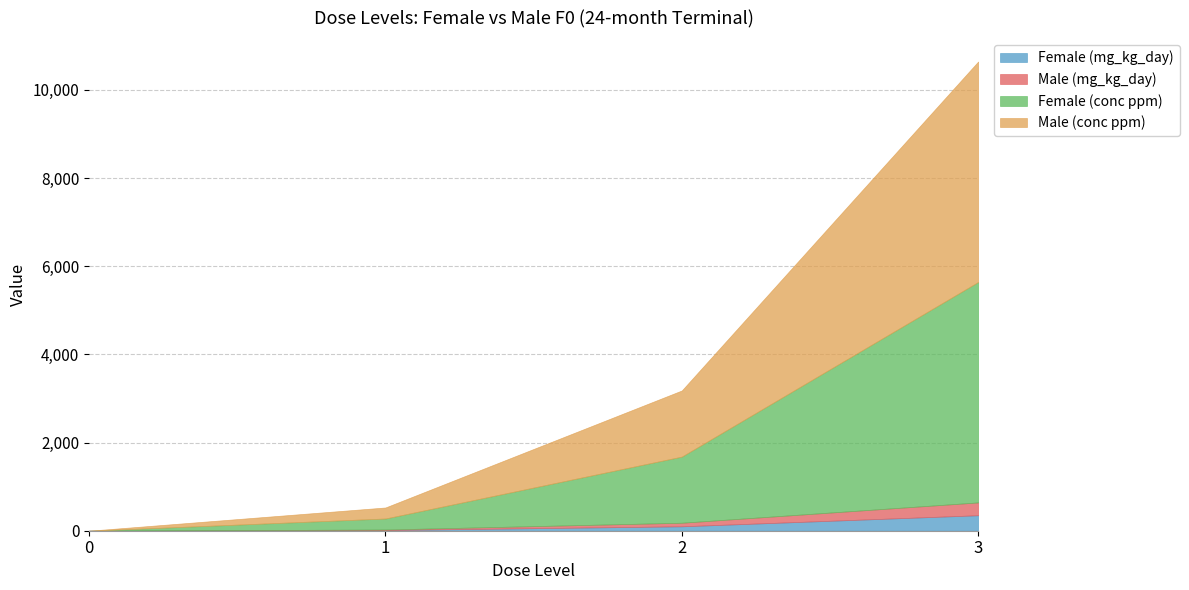

True or false: Female (conc ppm) has more than 2 interior local peaks.

False